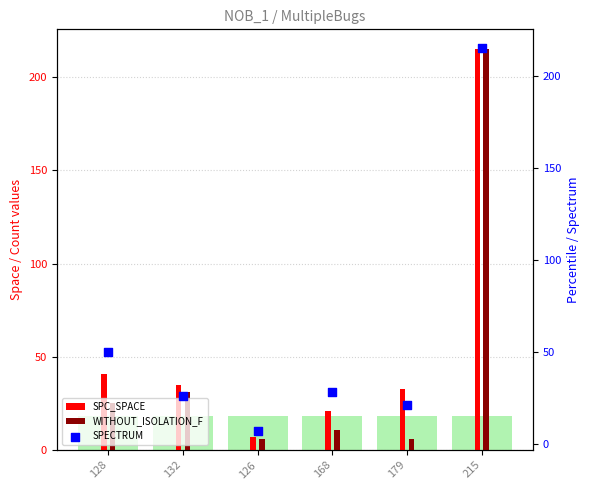

Which series has the largest total across all categories?

SPC_SPACE